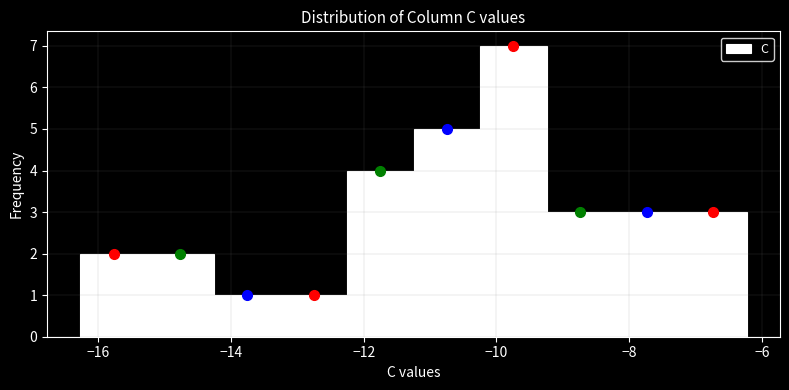

Reading left to right, list every bar in this chart as the range it spans on the x-axis followed by its height. Neither the bar edges nor the heights are printed on the chart, so give them approximately, as read against the axes.

-16.2 to -15.2: 2
-15.2 to -14.2: 2
-14.2 to -13.2: 1
-13.2 to -12.2: 1
-12.2 to -11.2: 4
-11.2 to -10.2: 5
-10.2 to -9.2: 7
-9.2 to -8.2: 3
-8.2 to -7.2: 3
-7.2 to -6.2: 3